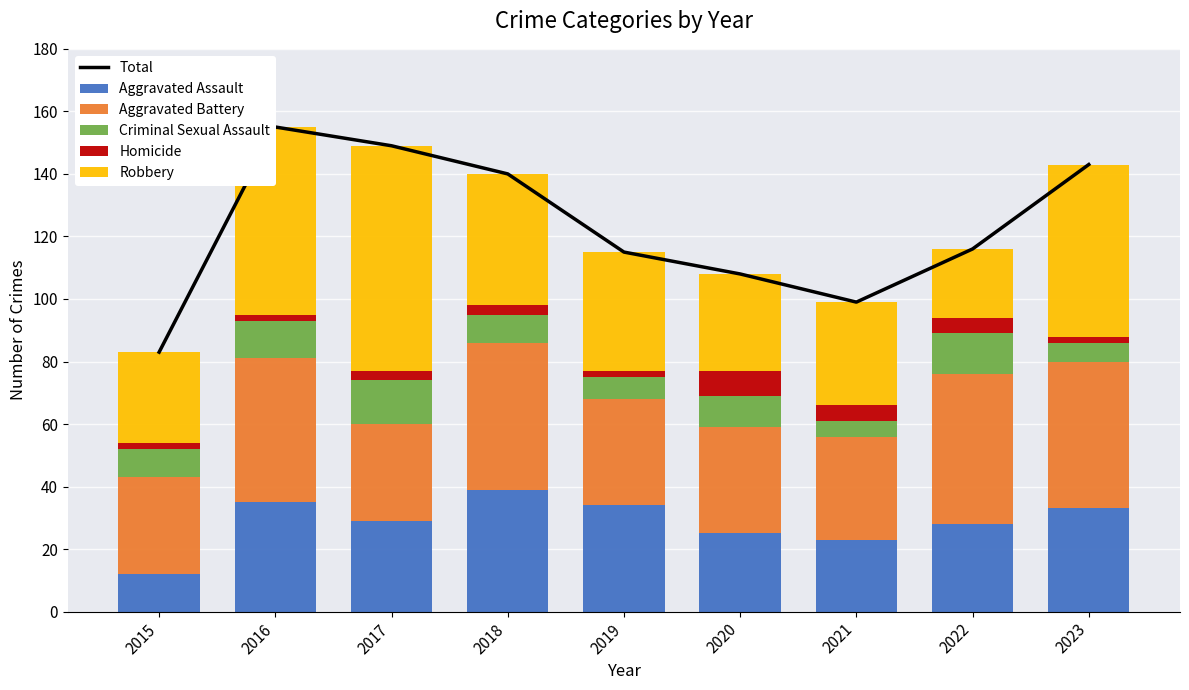

What is the difference between the highest and lowest values at 2016?

153